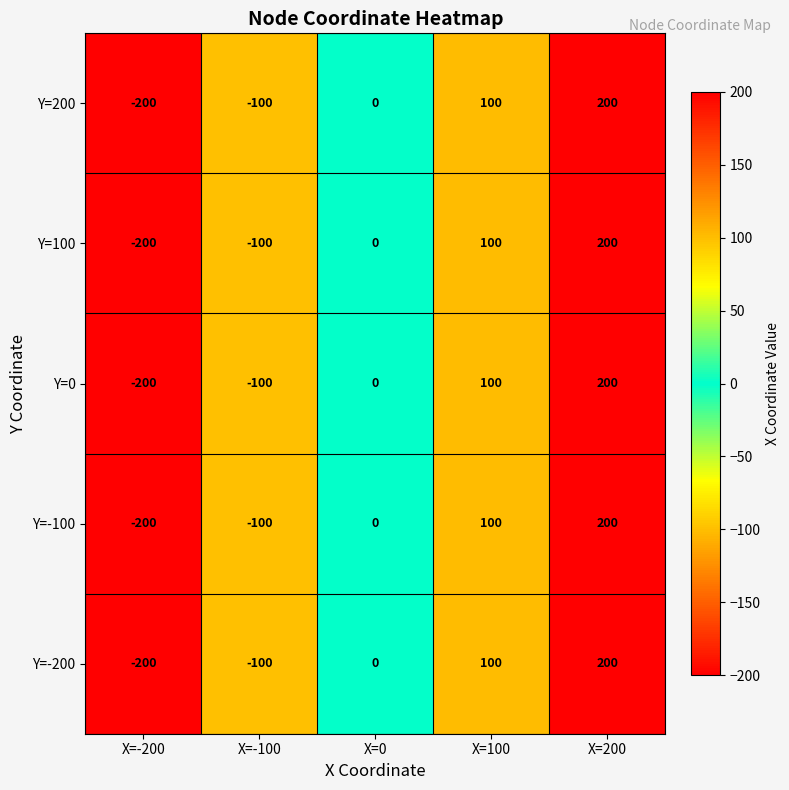

What is the difference between the maximum and minimum values in the Y=-100 series?

400